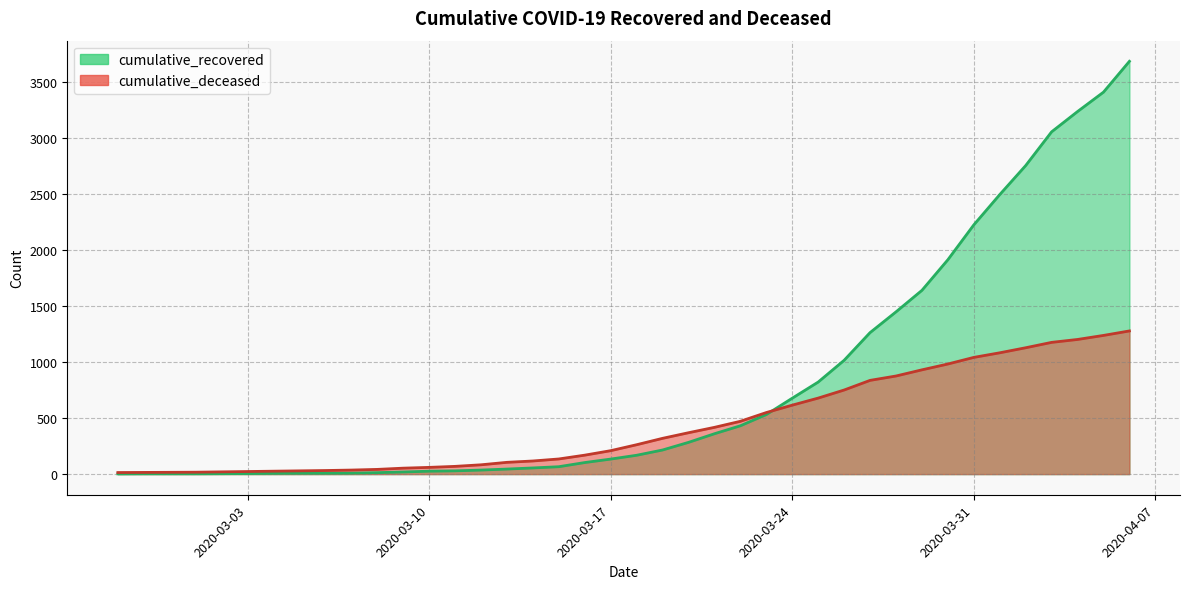

At which label does cumulative_recovered first exceed 168?

2020-03-19